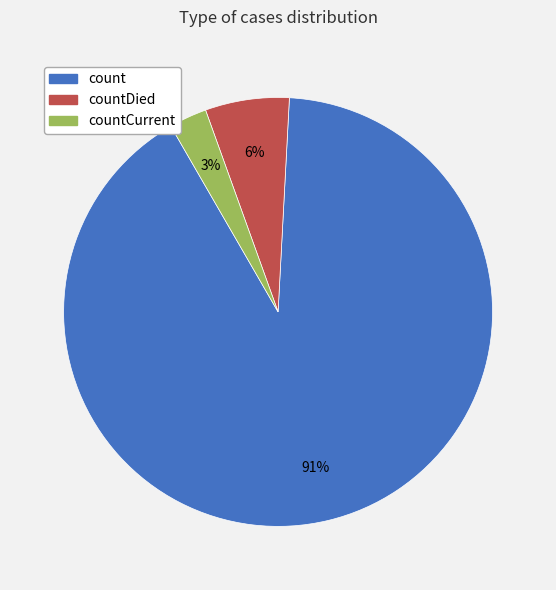

Is there any slice that represents more than half of the pie?

Yes